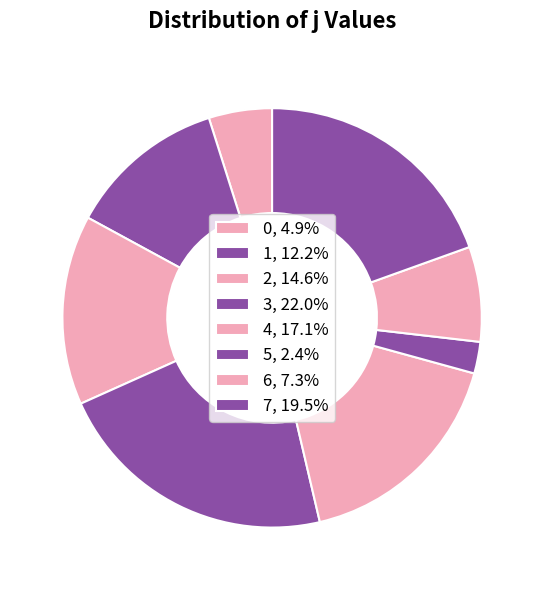

How many slices are in this pie chart?

8